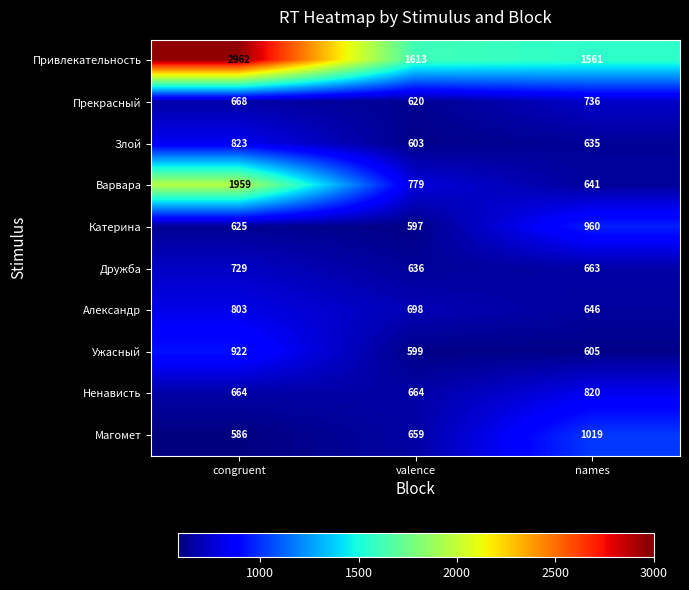

Which label corresponds to the largest value in the chart?

congruent